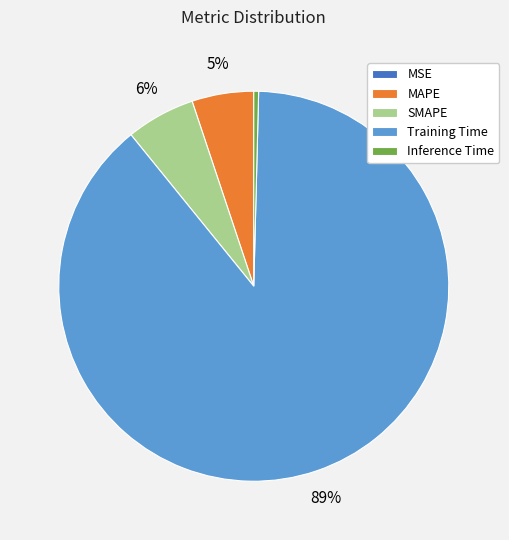

To the nearest percent, what is the average slice percentage?

20%